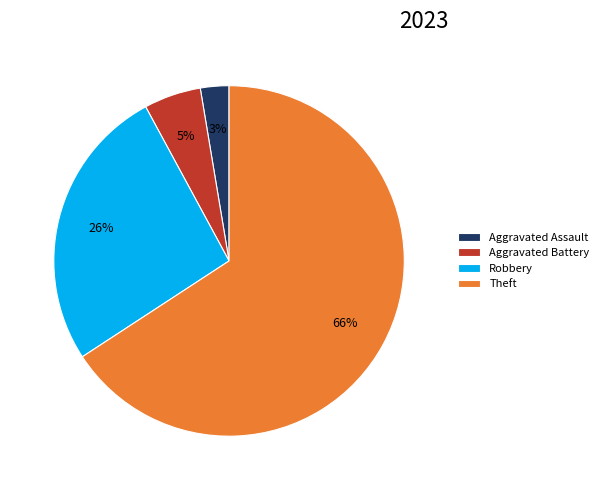

What is the largest slice in the pie chart?

Theft